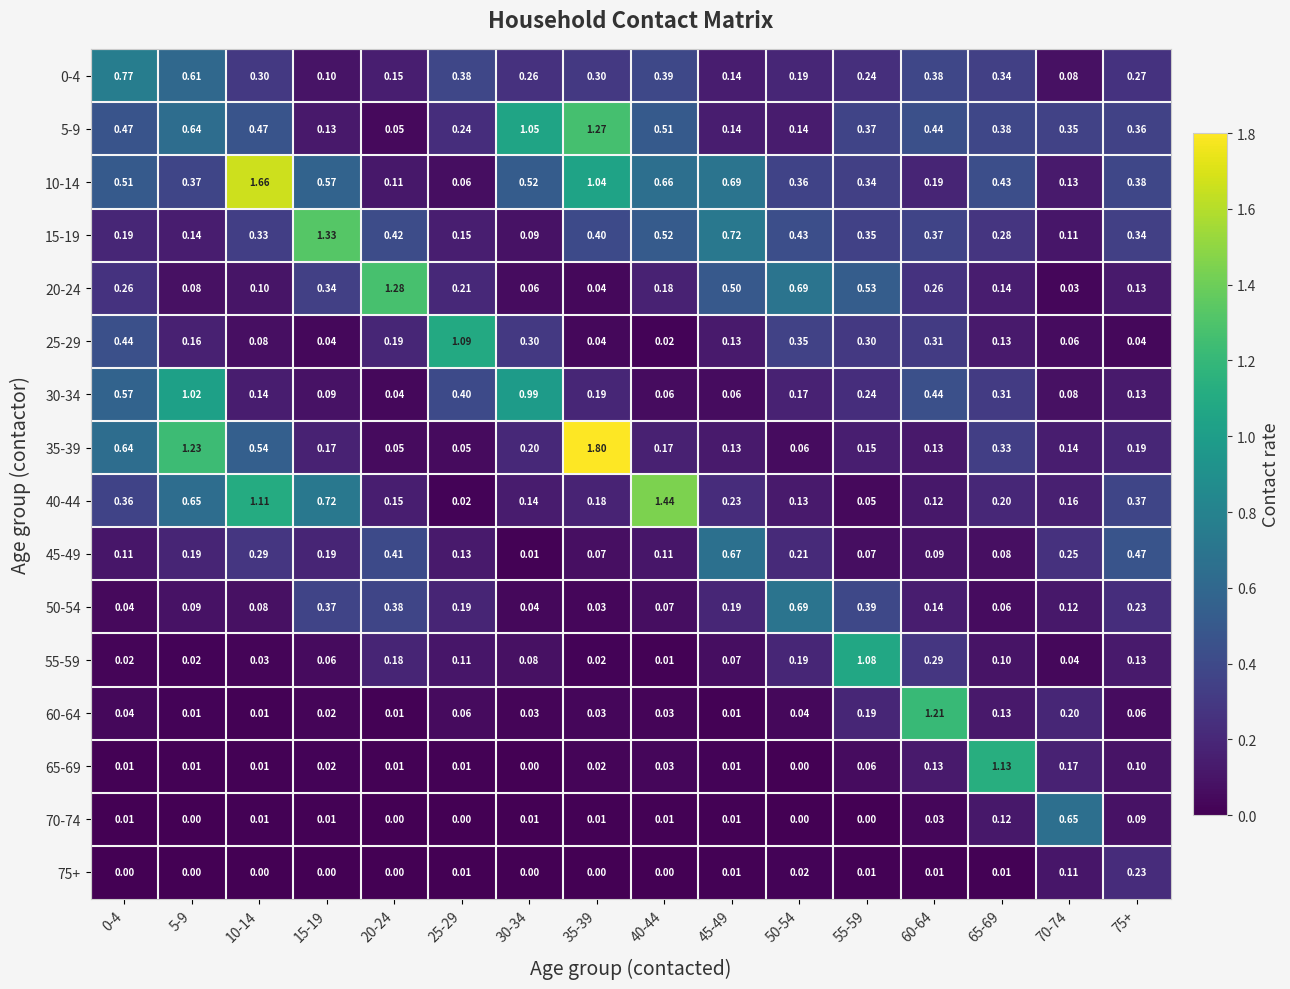

Is the value of 15-19 at 30-34 greater than the value of 30-34 at 10-14?

No